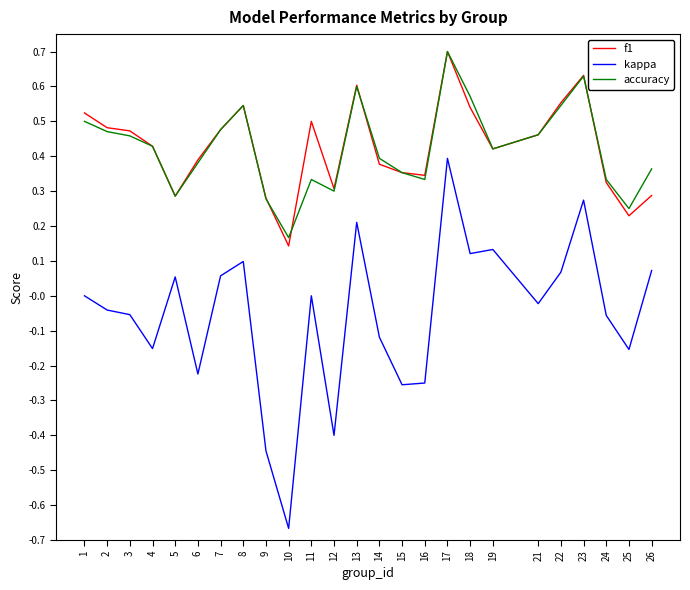

Which label corresponds to the largest value in the chart?

17